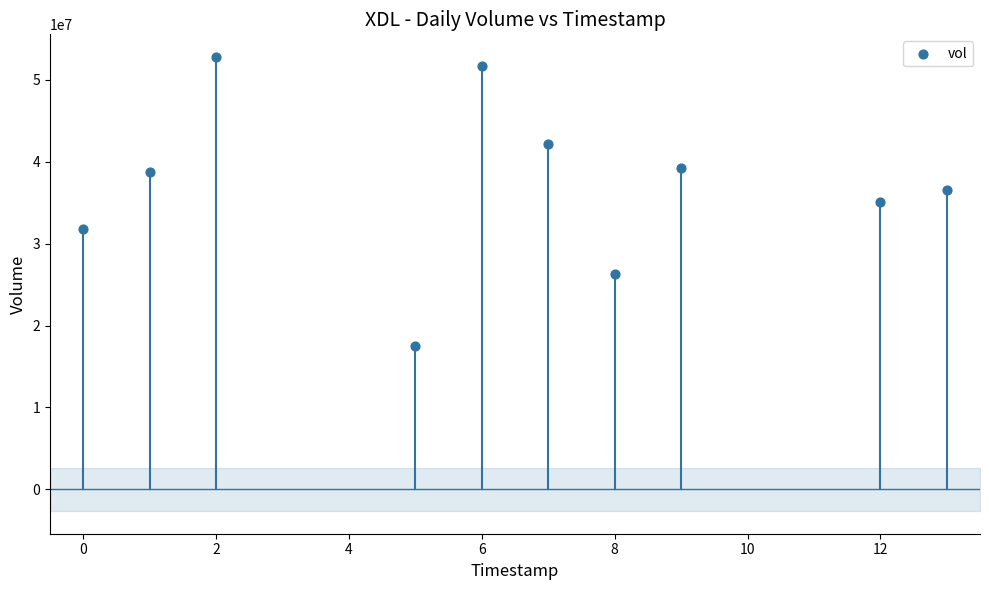

What is the average Y value?

37169780